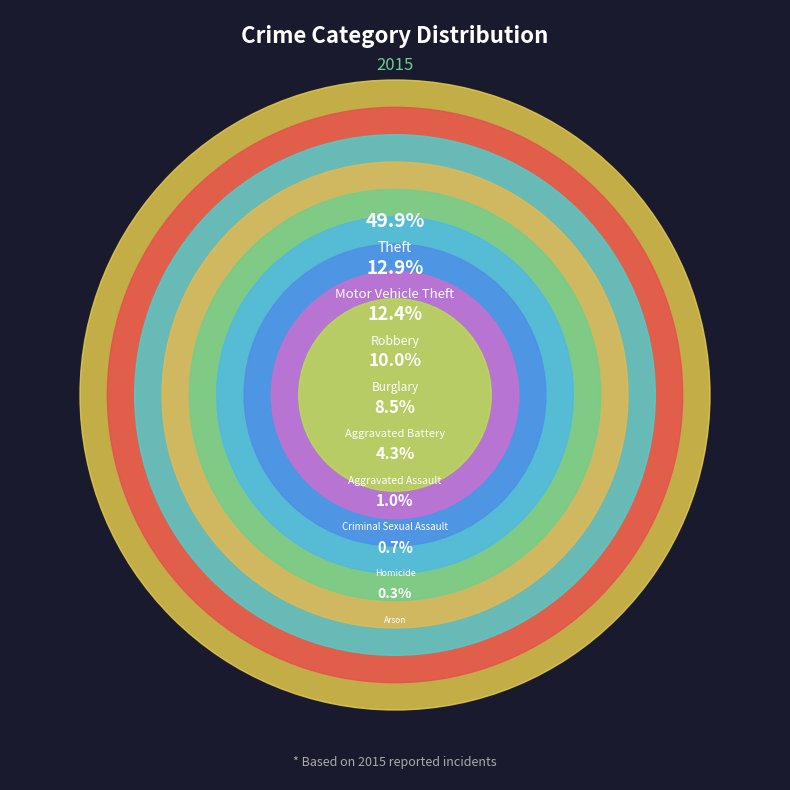

What percentage is the Theft slice, to the nearest percent?

50%